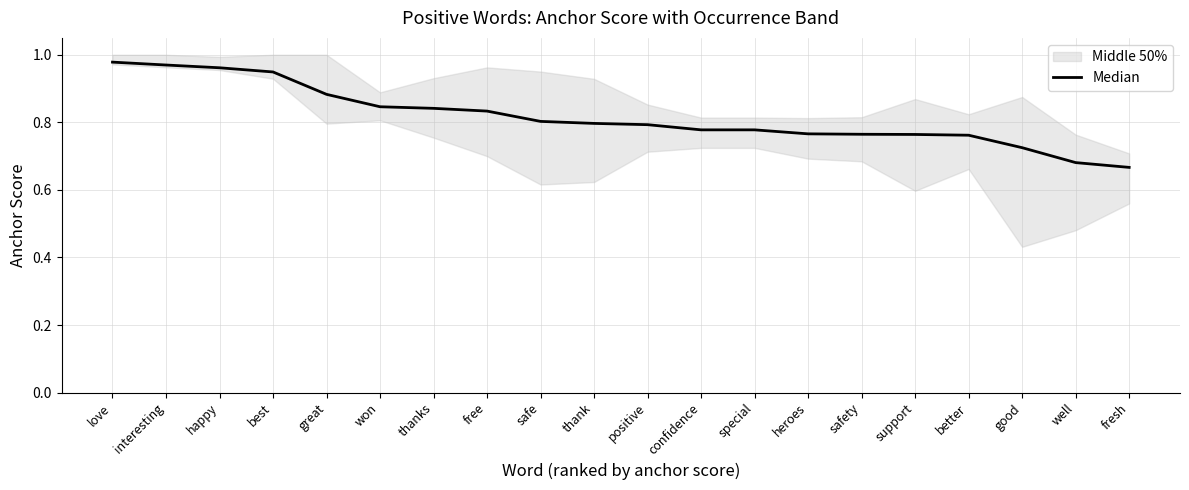

Rank the categories by value from highest to lowest.

love, interesting, happy, best, great, won, thanks, free, safe, thank, positive, confidence, special, heroes, safety, support, better, good, well, fresh